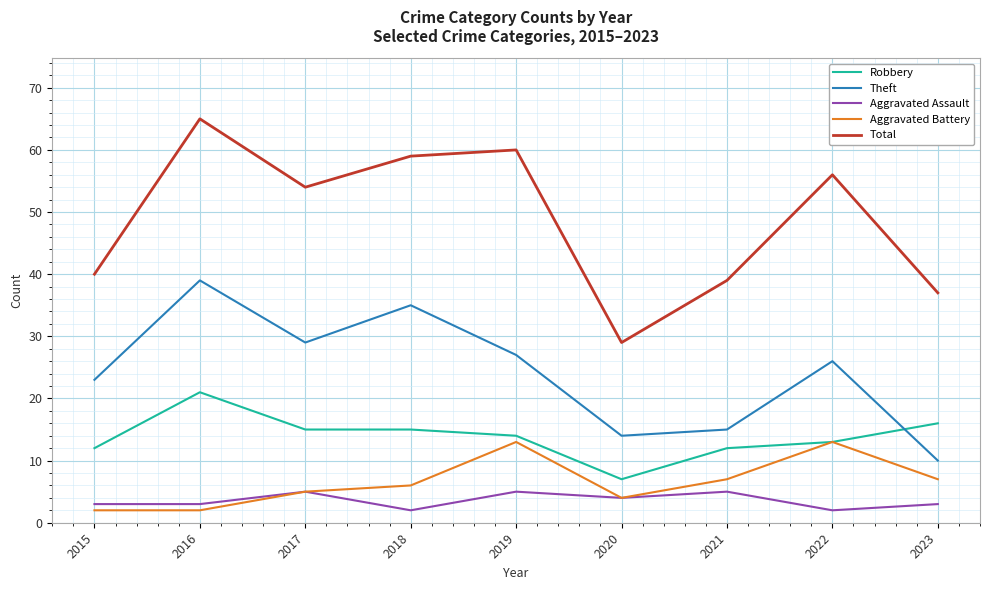

What are all the series names shown in the legend?

Robbery, Theft, Aggravated Assault, Aggravated Battery, Total